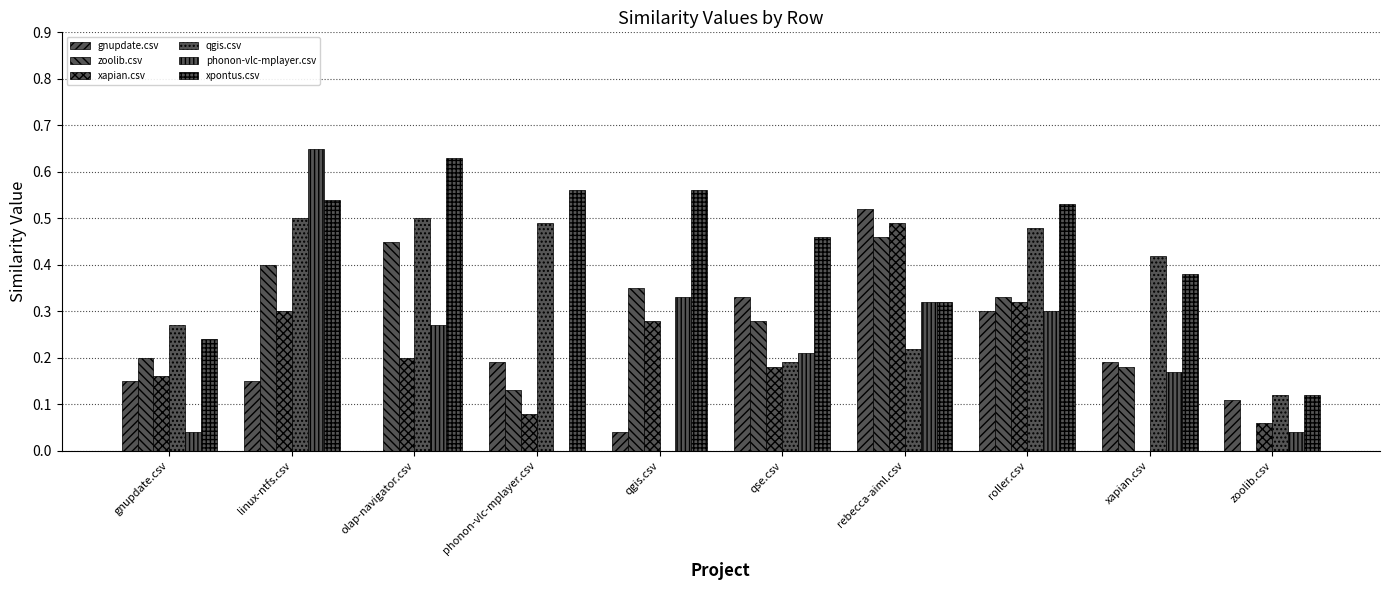

What is the label of the 1st bar from the right?

zoolib.csv